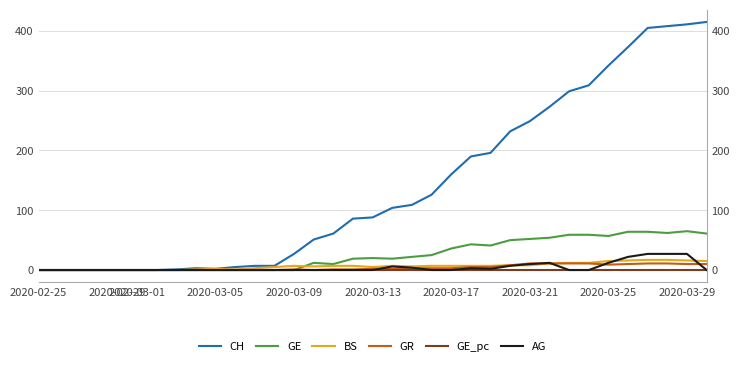

What is the maximum value for GR?

11